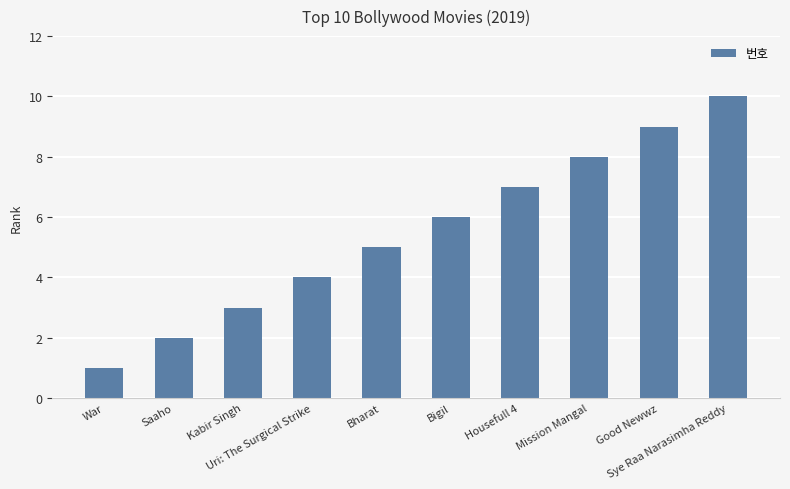

List the labels in order of value, largest first.

Sye Raa Narasimha Reddy, Good Newwz, Mission Mangal, Housefull 4, Bigil, Bharat, Uri: The Surgical Strike, Kabir Singh, Saaho, War